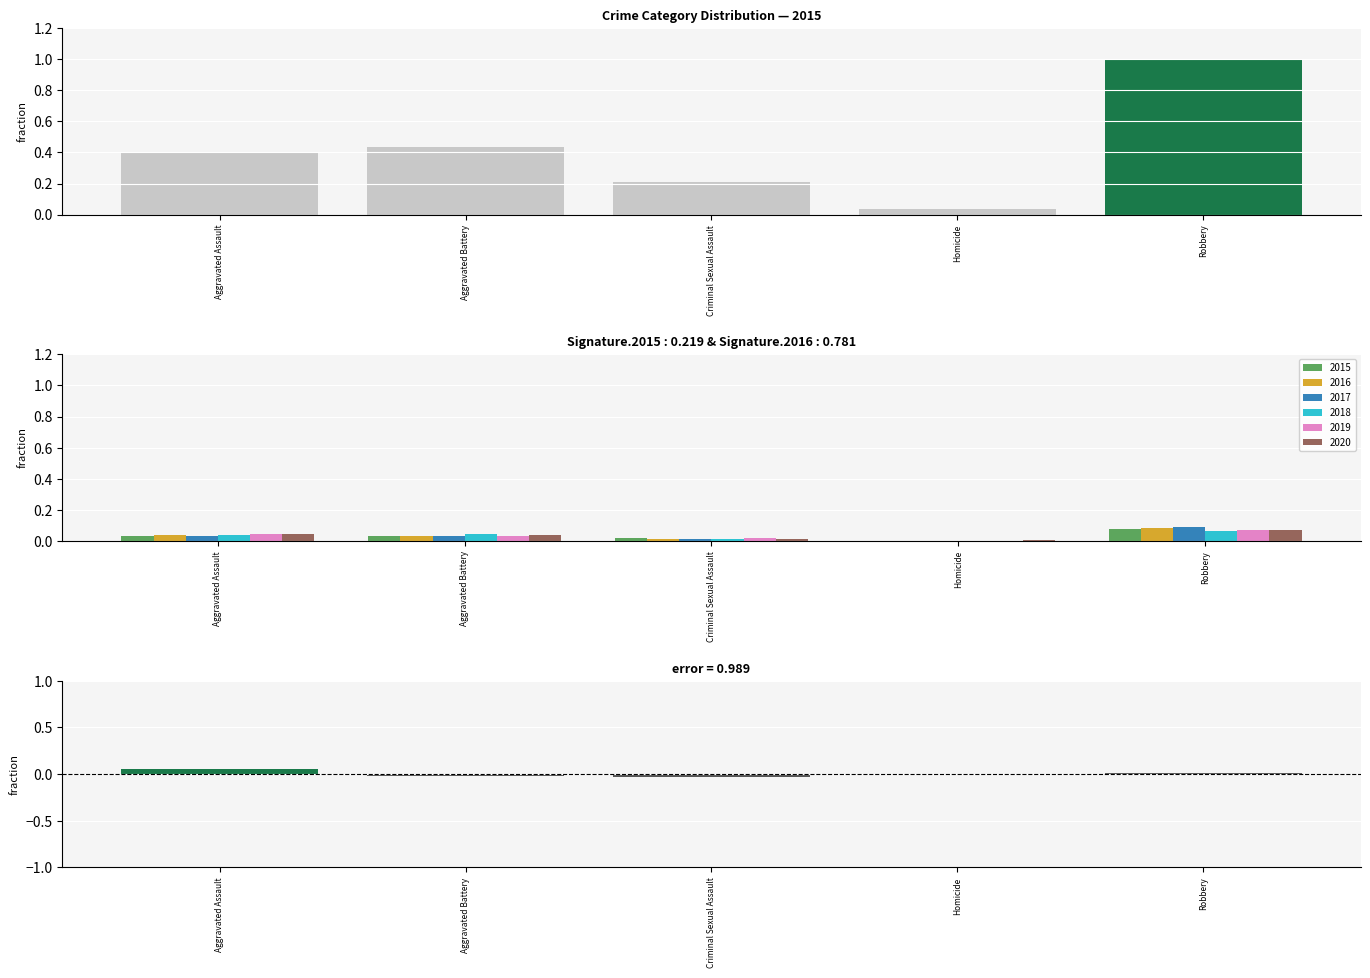

Reading left to right, extract all data points from this chart.

2015: Aggravated Assault=0.0	Aggravated Battery=0.0	Criminal Sexual Assault=0.0	Homicide=0.0	Robbery=0.1
2016: Aggravated Assault=0.0	Aggravated Battery=0.0	Criminal Sexual Assault=0.0	Homicide=0.0	Robbery=0.1
2017: Aggravated Assault=0.0	Aggravated Battery=0.0	Criminal Sexual Assault=0.0	Homicide=0.0	Robbery=0.1
2018: Aggravated Assault=0.0	Aggravated Battery=0.0	Criminal Sexual Assault=0.0	Homicide=0.0	Robbery=0.1
2019: Aggravated Assault=0.0	Aggravated Battery=0.0	Criminal Sexual Assault=0.0	Homicide=0.0	Robbery=0.1
2020: Aggravated Assault=0.0	Aggravated Battery=0.0	Criminal Sexual Assault=0.0	Homicide=0.0	Robbery=0.1